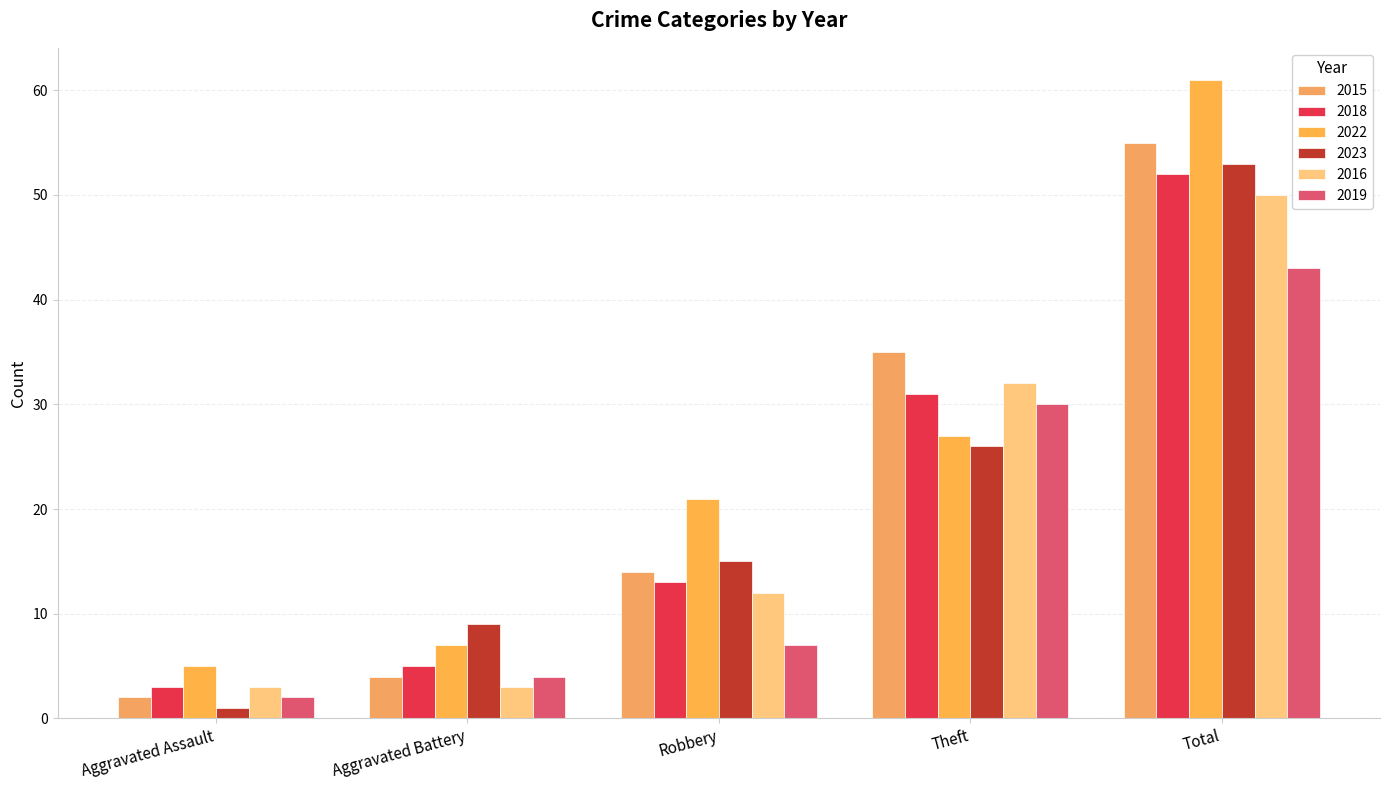

What are all the series names shown in the legend?

2015, 2018, 2022, 2023, 2016, 2019